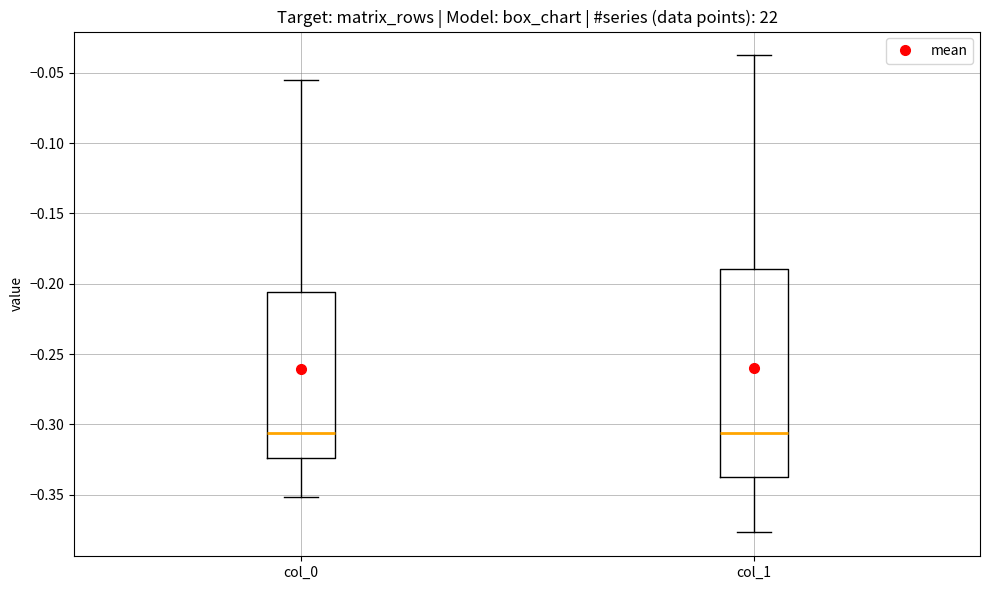

Comparing the boxes themselves (not the whiskers), which one is the tallest?

col_1